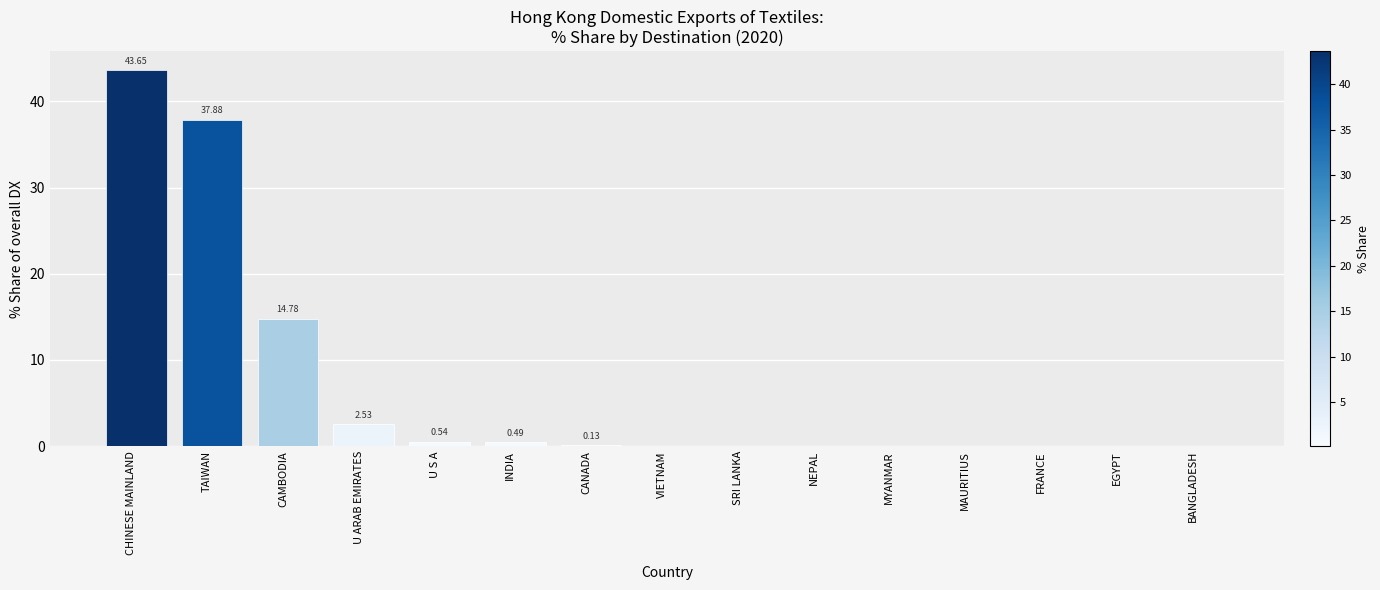

True or false: the data shows 0.5 at U S A.

True